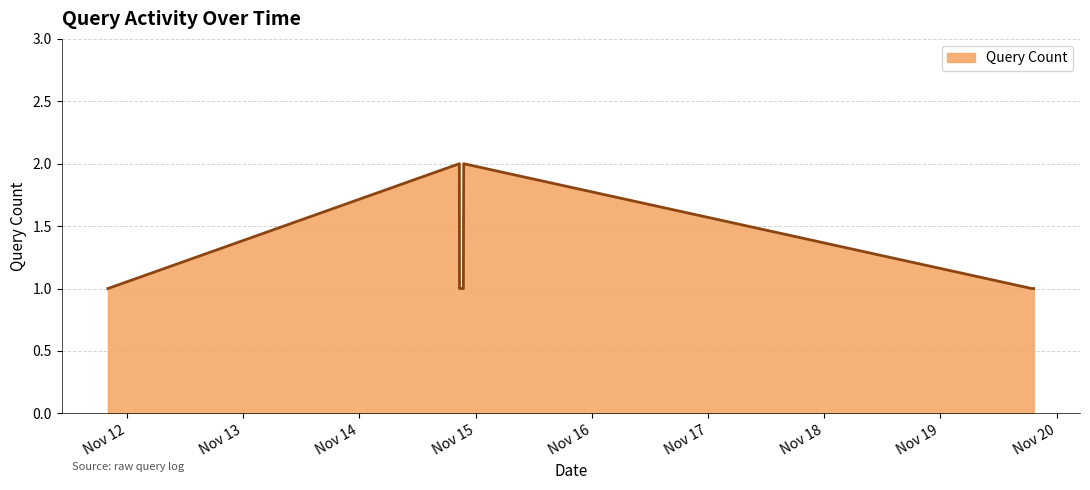

True or false: there are more than 1 points higher than both neighbors.

True